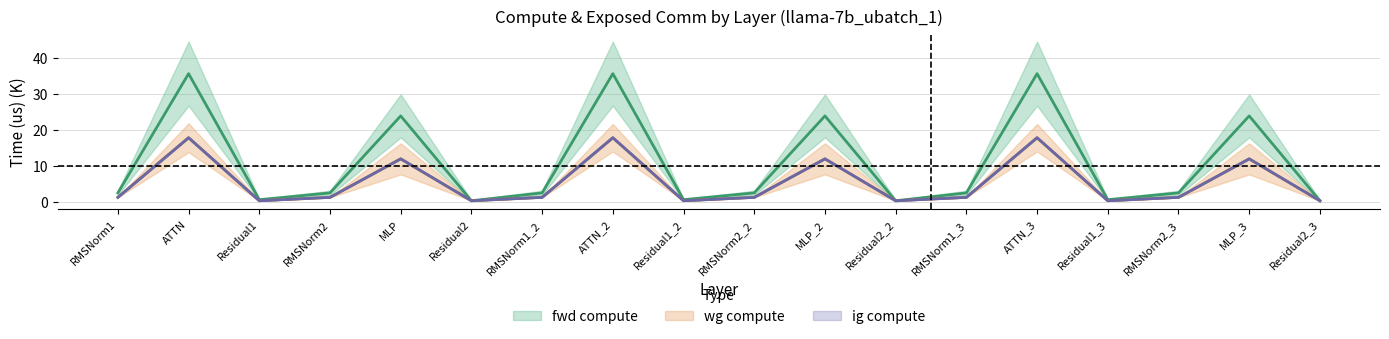

How many lines are shown in the chart?

3